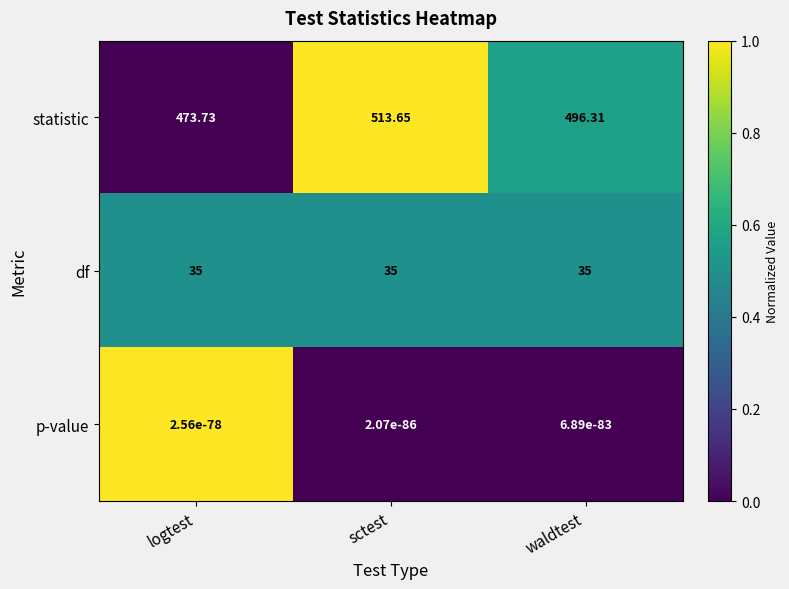

At which category is the sum across all series the highest?

sctest